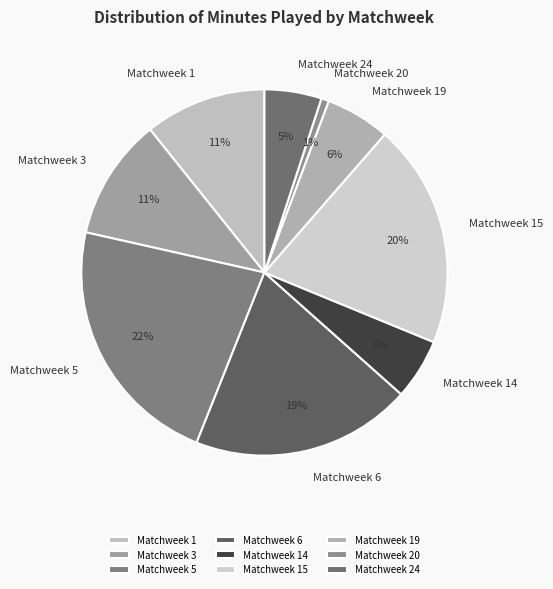

What is the largest slice in the pie chart?

Matchweek 5